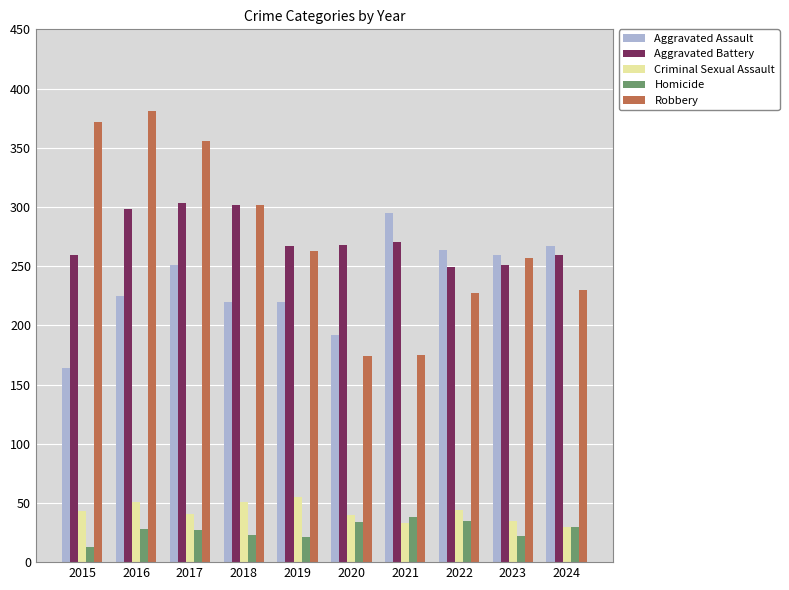

How many bars are there in total?

50